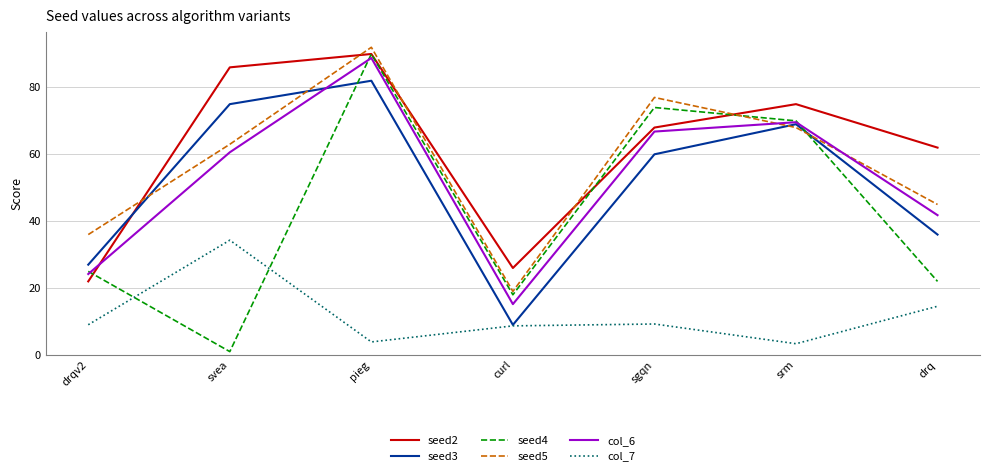

The seed5 series shows 15.5 at srm. True or false?

False